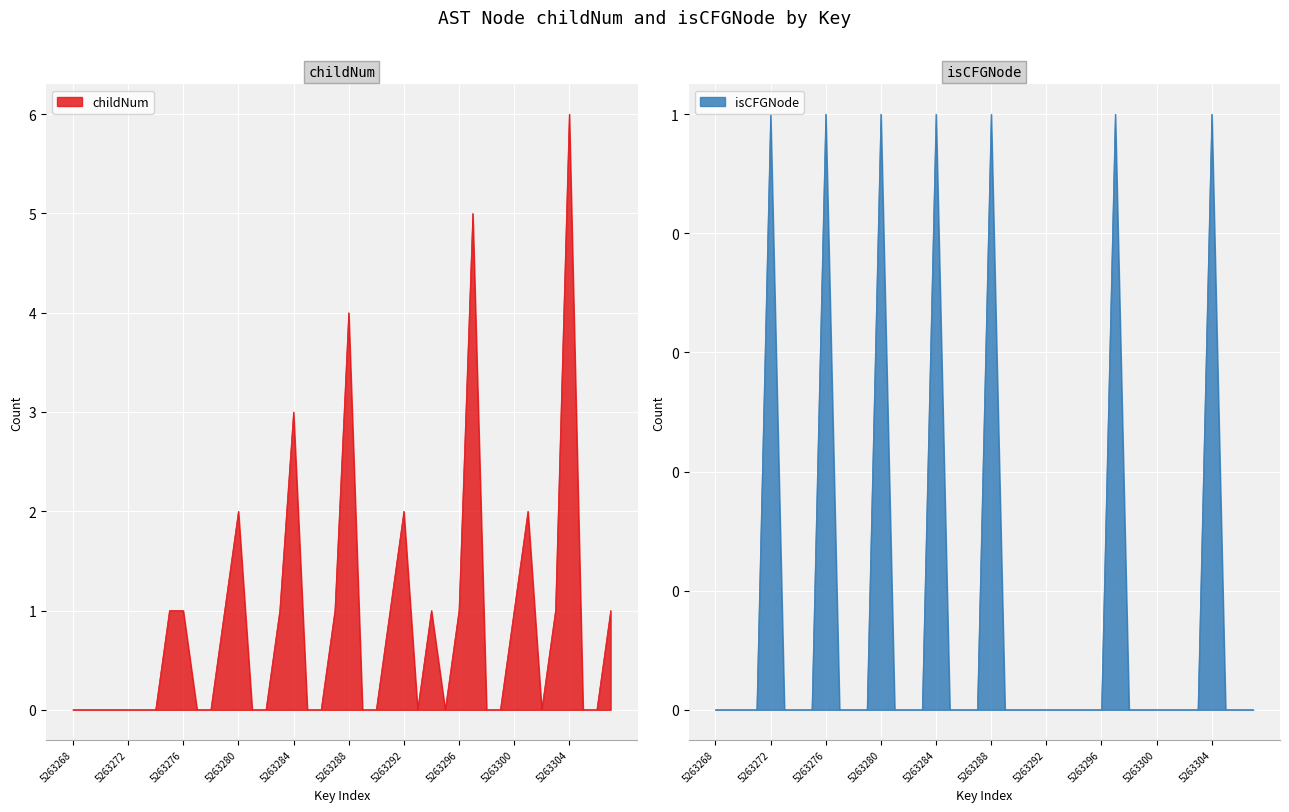

Which series has the largest range (max minus min)?

childNum